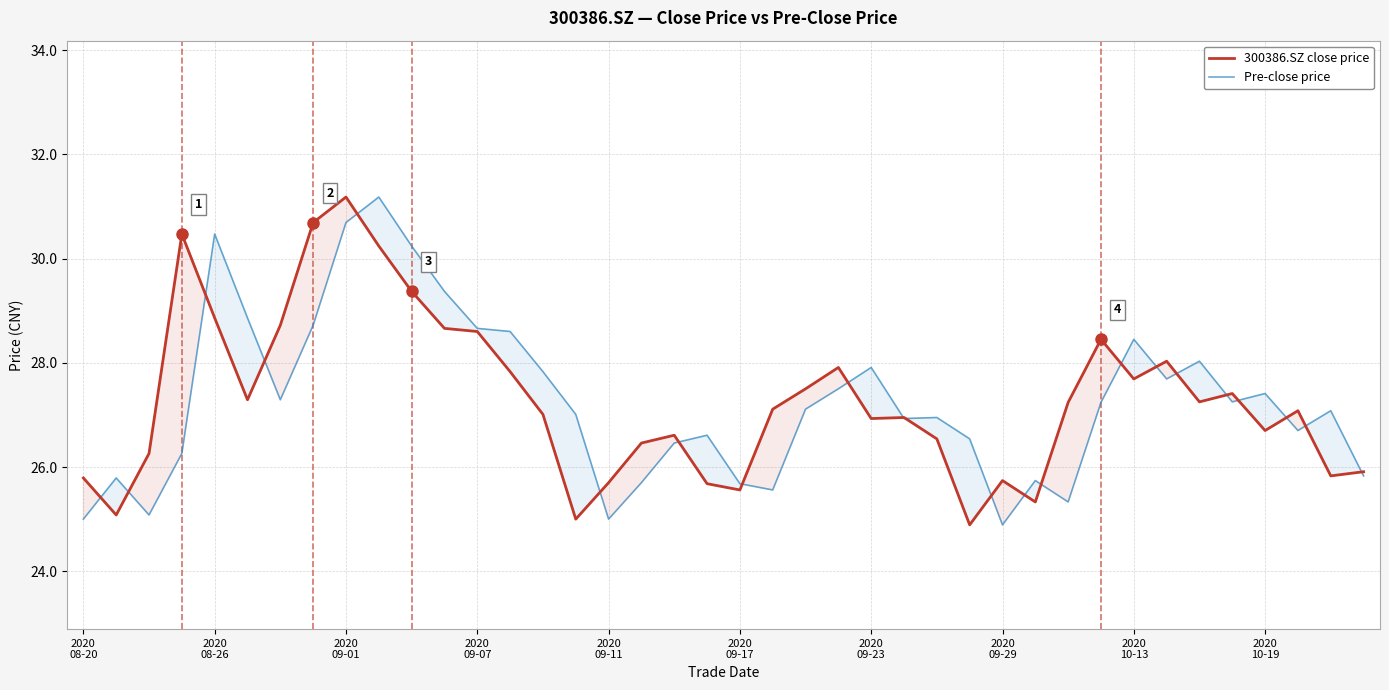

What is the smallest value displayed?

24.9